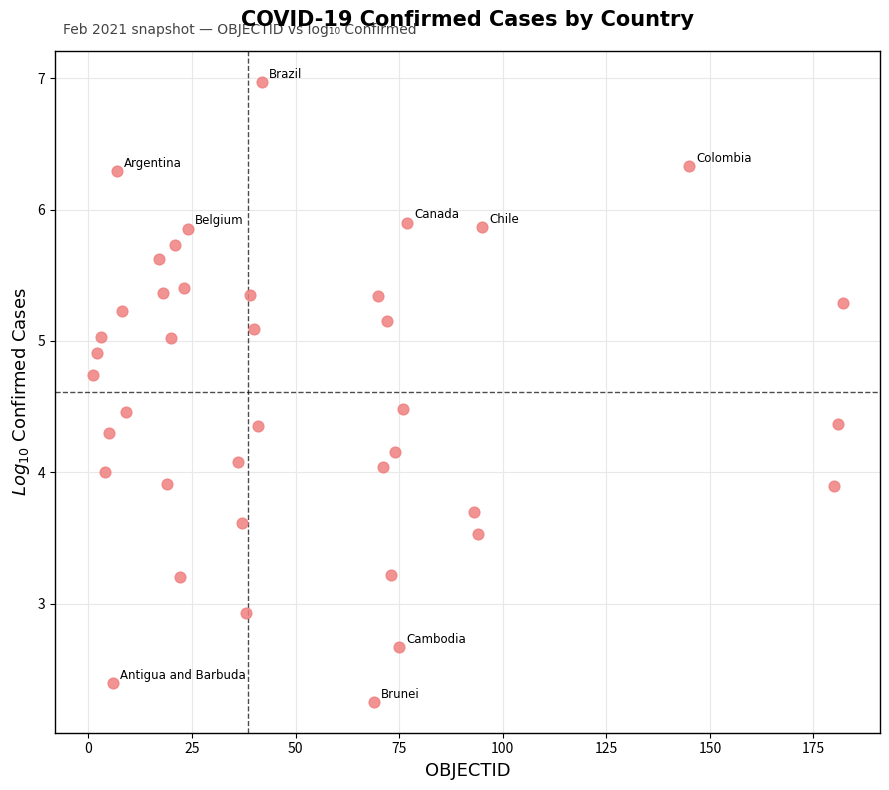

What is the range of Y values (max minus min)?

4.7